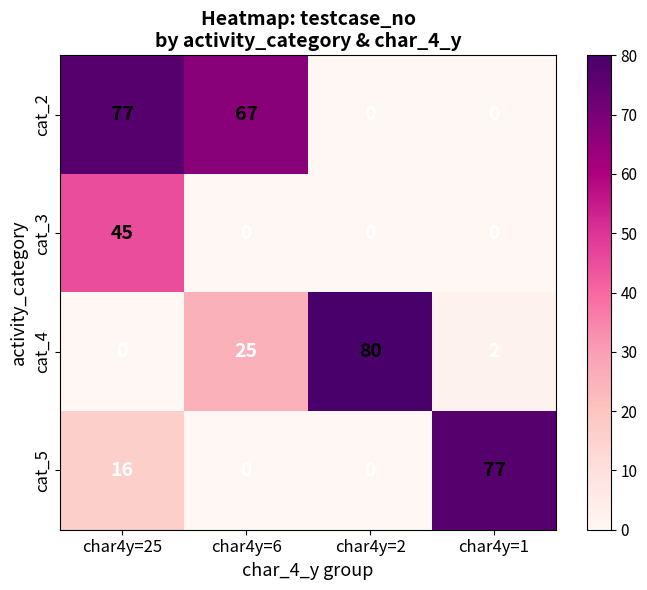

Reading right to left, transcribe all the data shown in this chart.

cat_2: 0	0	67	77
cat_3: 0	0	0	45
cat_4: 2	80	25	0
cat_5: 77	0	0	16